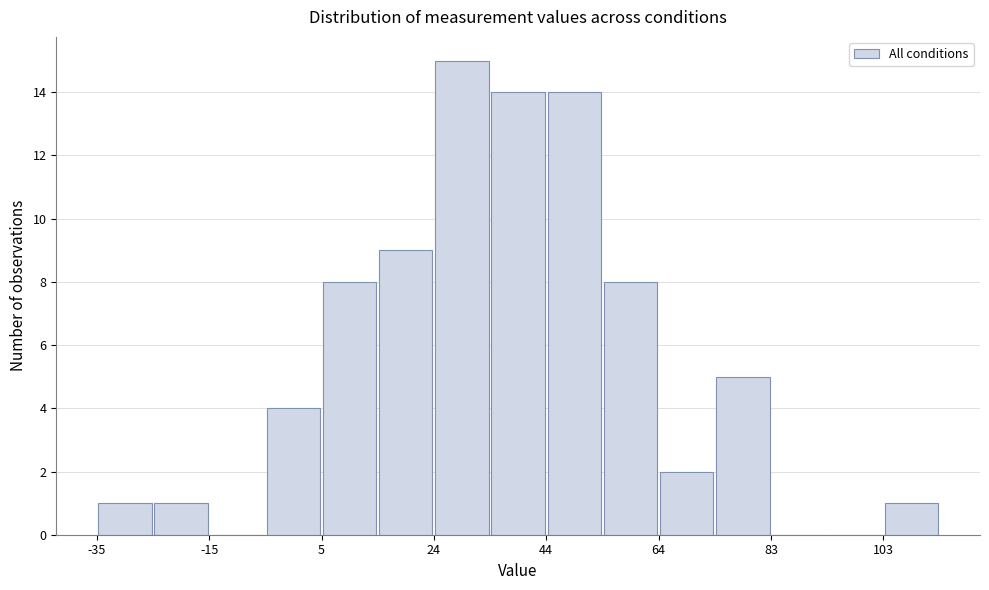

Reading left to right, list every bar in this chart as the range it spans on the x-axis followed by its height. Neither the bar edges nor the heights are printed on the chart, so give them approximately, as read against the axes.

-34 to -24: 1
-24 to -14: 1
-14 to -6: 0
-6 to 4: 4
4 to 14: 8
14 to 24: 9
24 to 34: 15
34 to 44: 14
44 to 54: 14
54 to 64: 8
64 to 74: 2
74 to 84: 5
84 to 94: 0
94 to 102: 0
102 to 112: 1